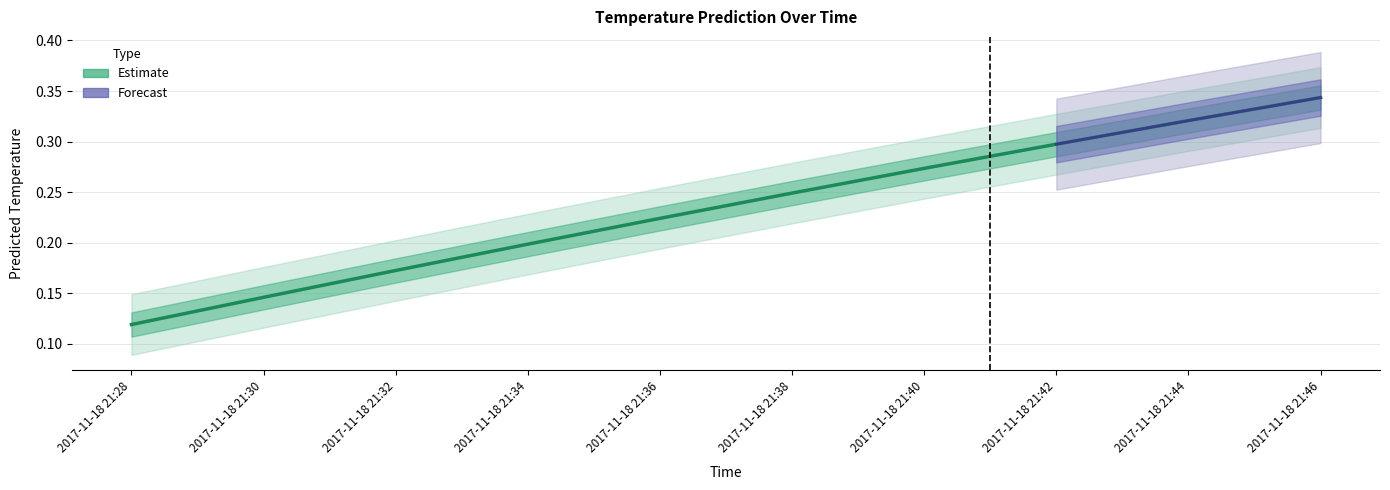

Which label corresponds to the largest value in the chart?

2017-11-18 21:46